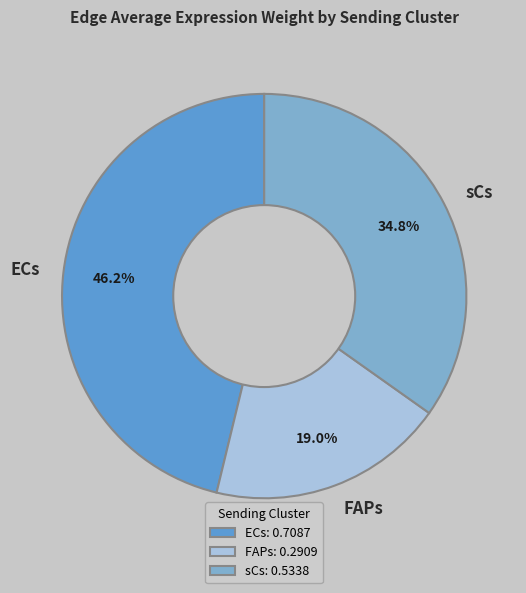

Does any single category account for the majority?

No